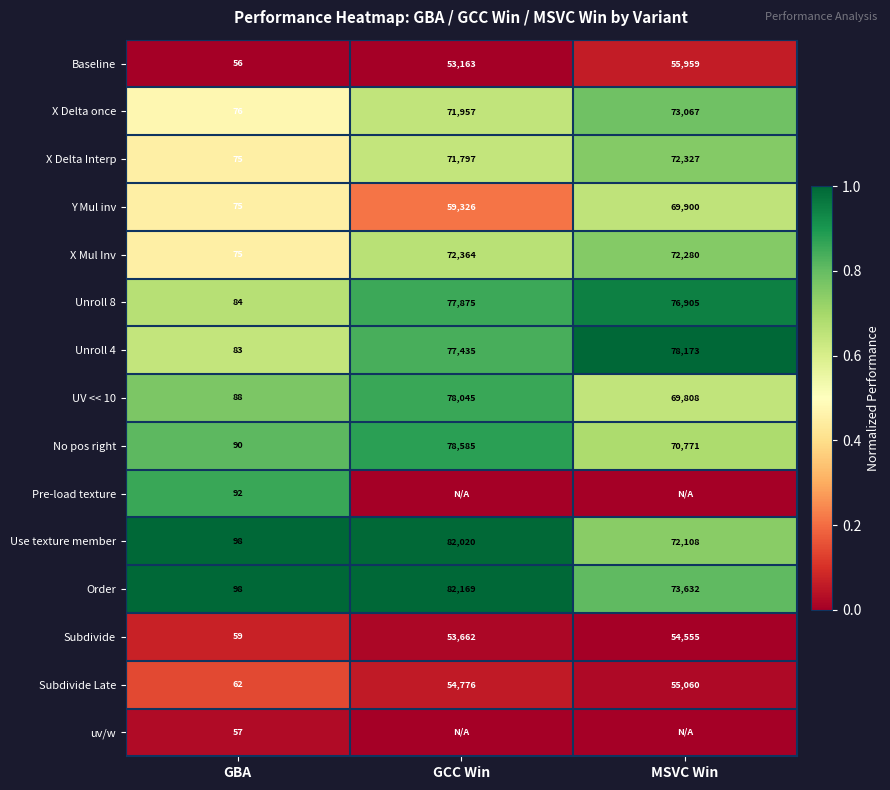

Is the value of Use texture member at GCC Win greater than the value of X Delta once at MSVC Win?

Yes